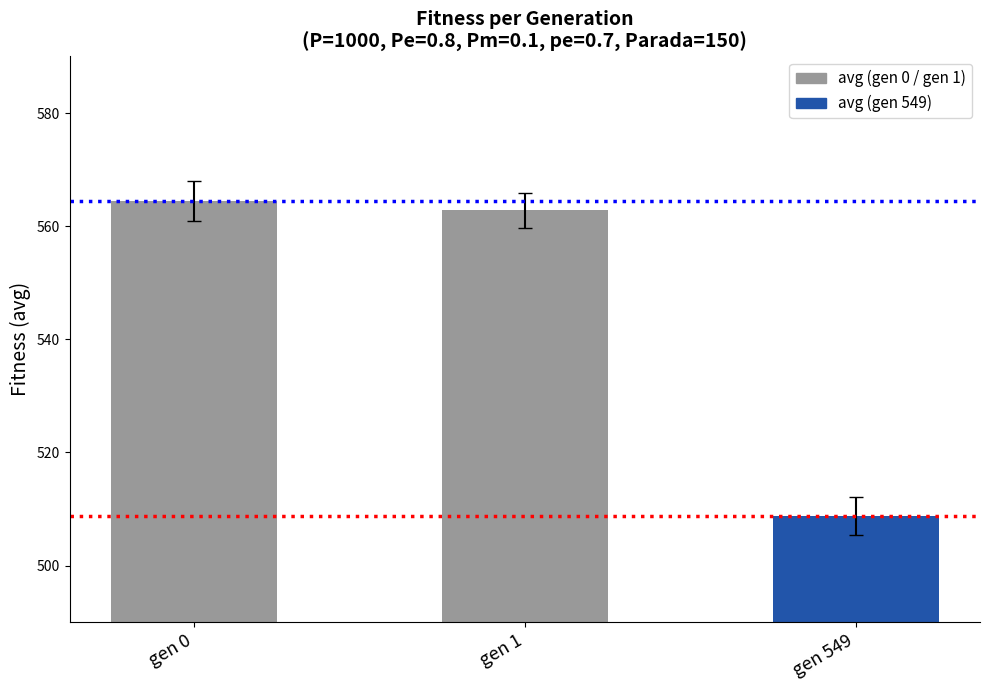

Reading left to right, transcribe all the data shown in this chart.

564.5	562.8	508.8